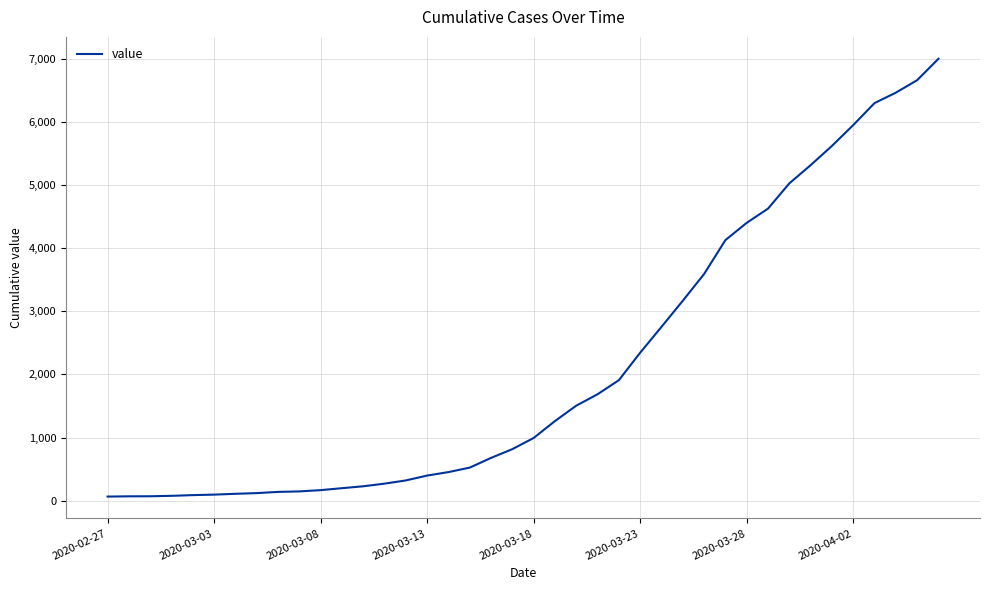

Does the chart display data point markers on the line(s)?

No